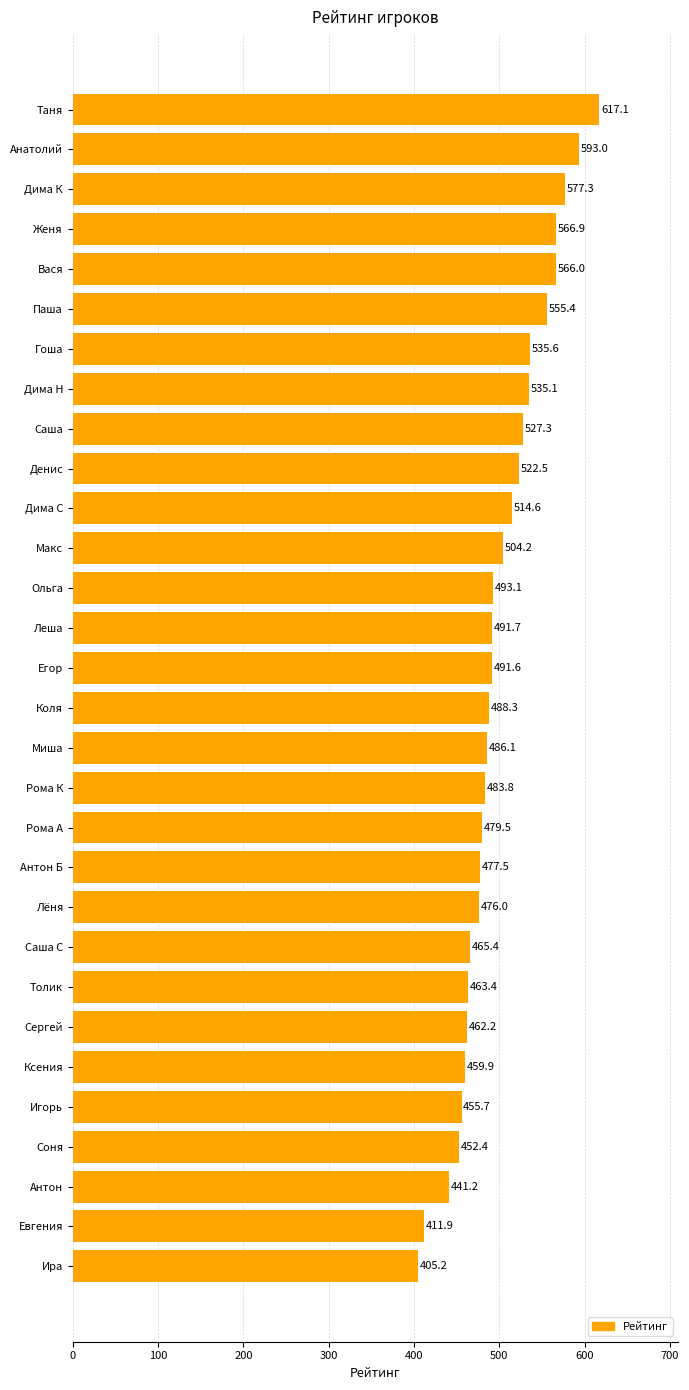

Does the chart contain stacked bars?

No